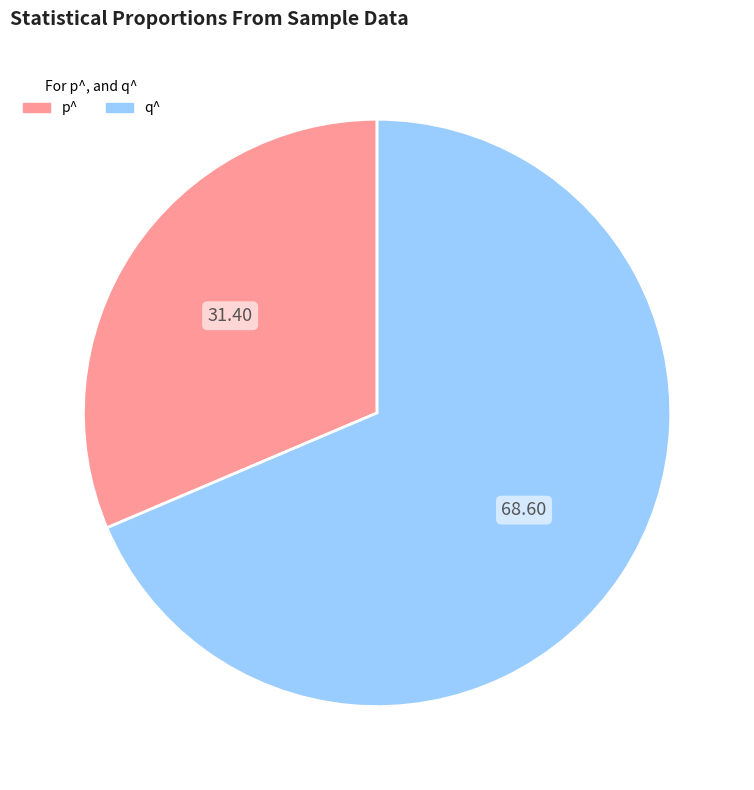

How many slices are in this pie chart?

2